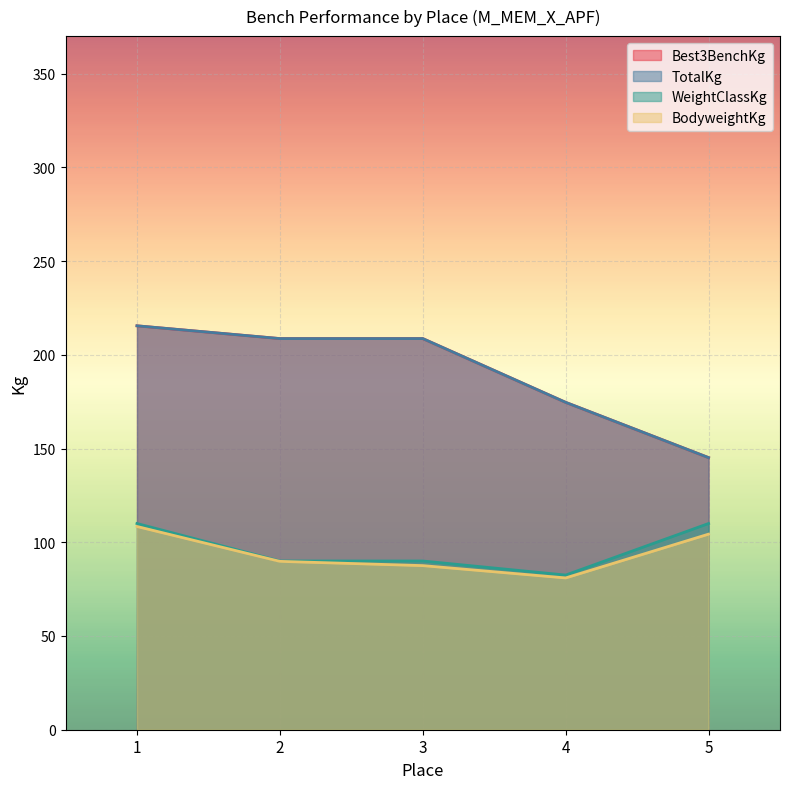

Reading left to right, list all the values displayed in this chart.

Best3BenchKg: 1=215.5	2=208.7	3=208.7	4=174.6	5=145.2
TotalKg: 1=215.5	2=208.7	3=208.7	4=174.6	5=145.2
WeightClassKg: 1=110.0	2=90.0	3=90.0	4=82.5	5=110.0
BodyweightKg: 1=108.4	2=89.8	3=87.5	4=81.0	5=104.3